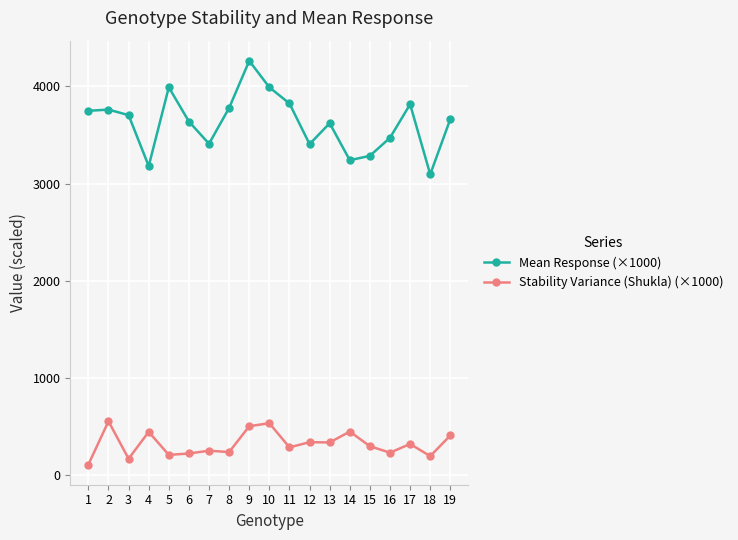

Is it true that Stability Variance (Shukla) (×1000) equals 339.7 at 13?

True